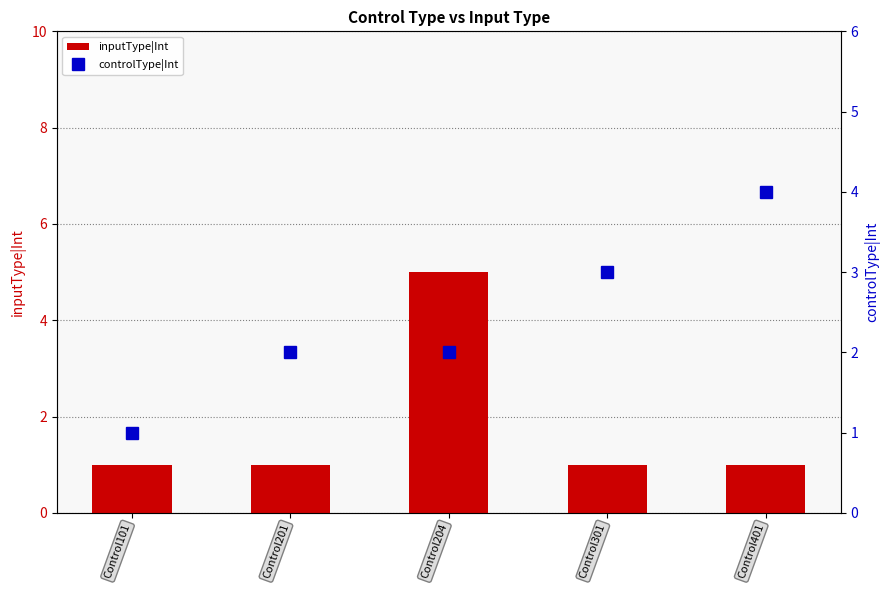

Rank the series at Control301 from highest to lowest value.

controlType|Int, inputType|Int